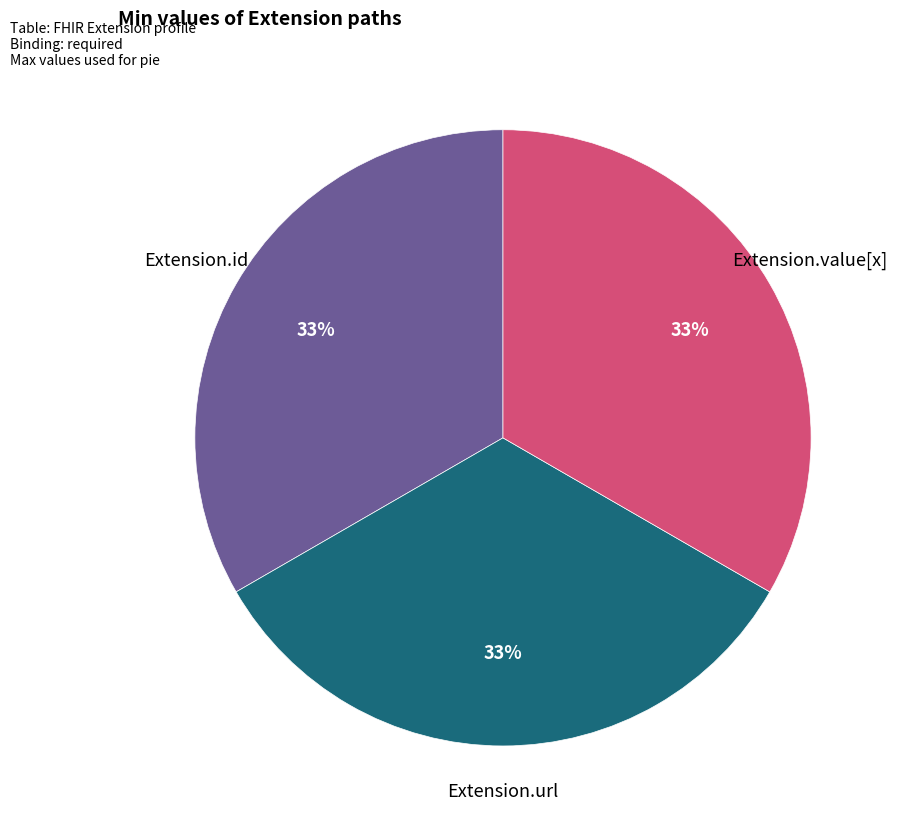

Is there a majority slice in this chart?

No